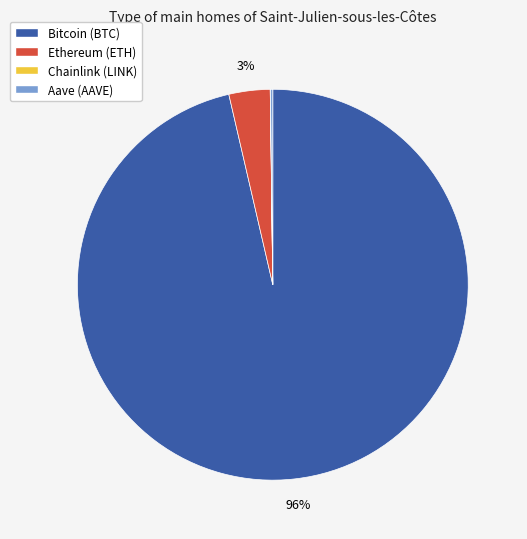

Is it true that Bitcoin is 96% of the pie?

True